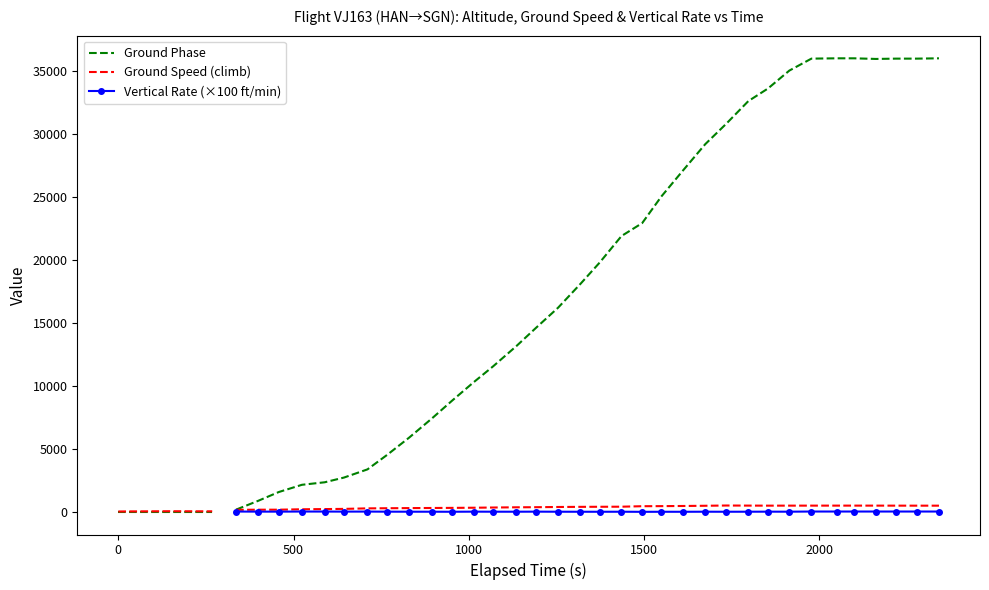

True or false: ground_speed and altitude cross at least once.

True